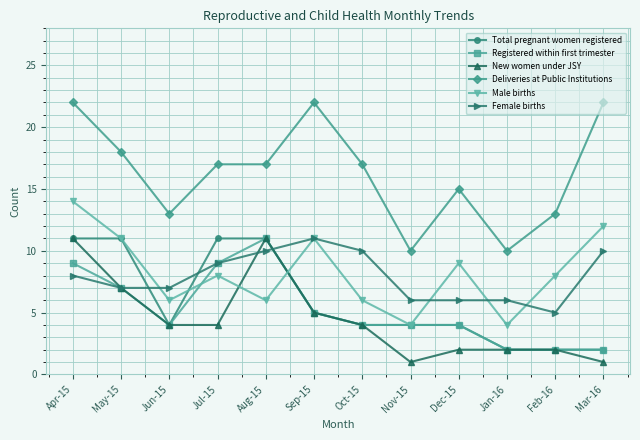

What position from the left is Mar-16?

12